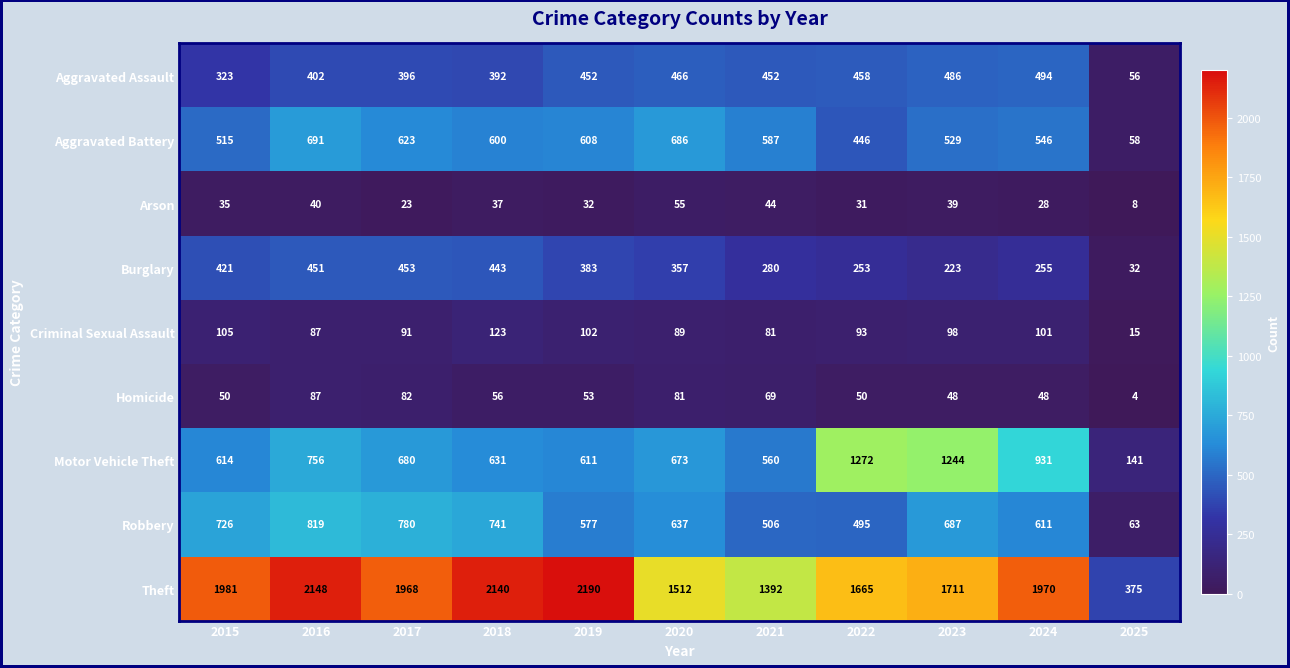

How many data points in Theft are less than 1968?

5